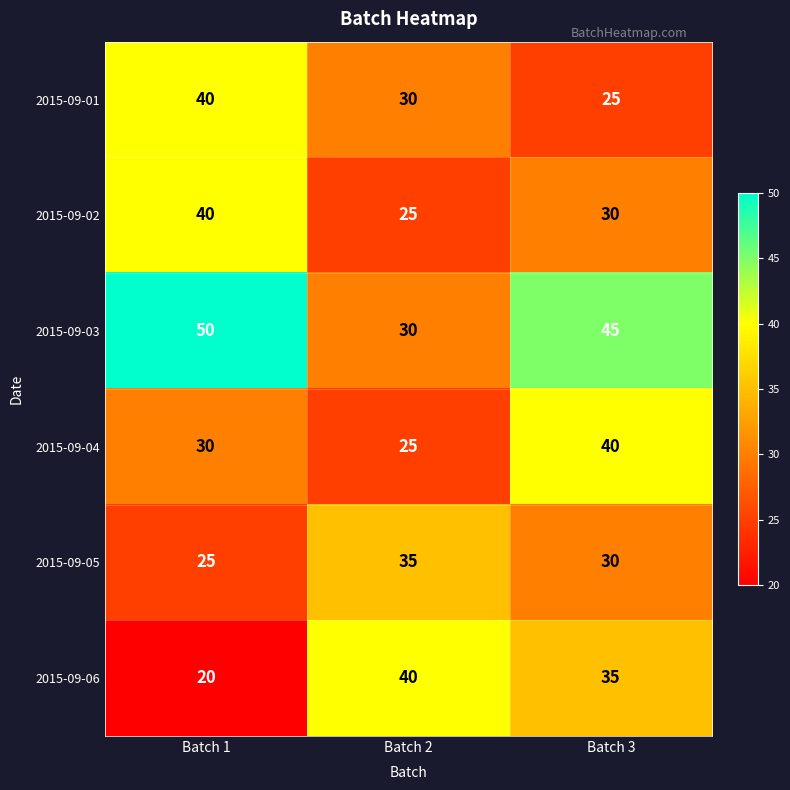

At which label does 2015-09-05 reach its peak?

Batch 2